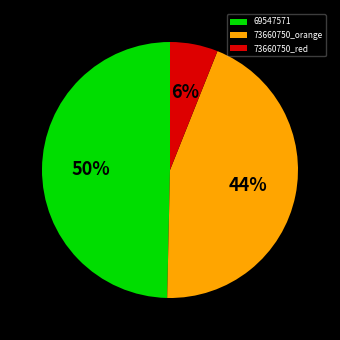

Between 73660750_red and 73660750_orange, which is larger?

73660750_orange